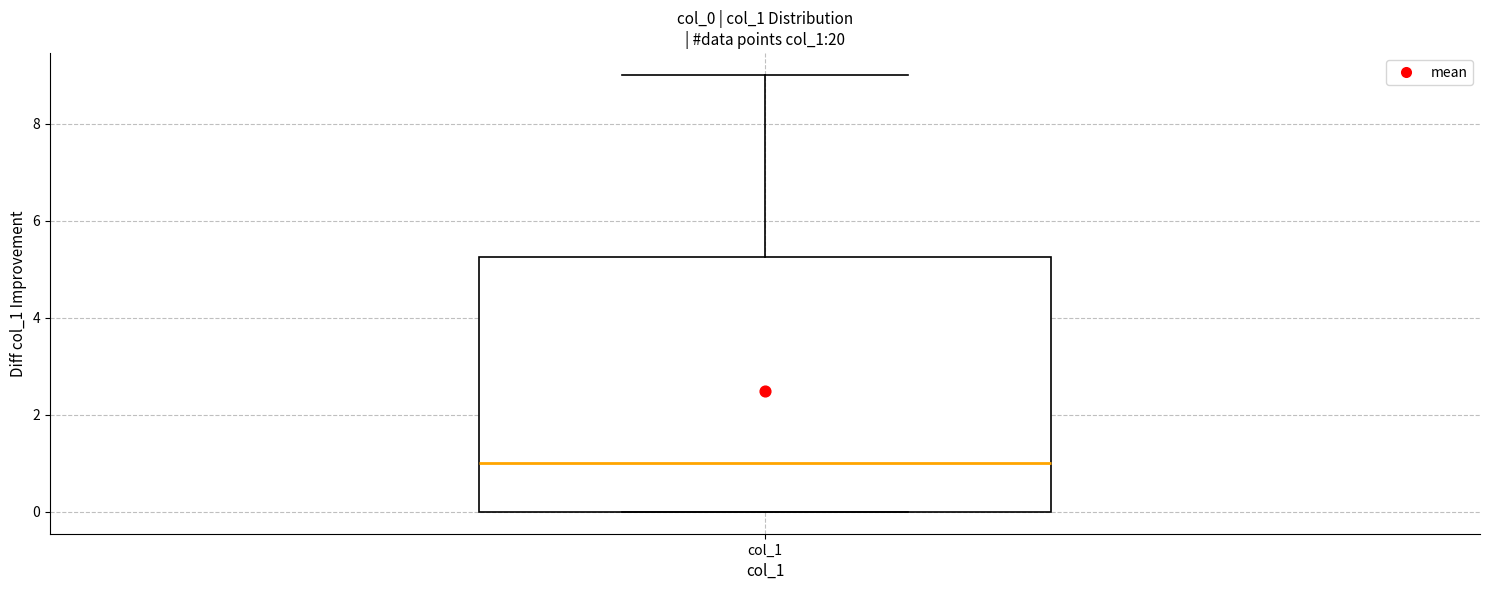

Read this box plot against the y-axis: the position of the median line, the range covered by the box, and the ends of both whiskers. The values are not printed on the chart, so give them approximately, as read against the axis.

median 1.0, box 0.0 to 5.2, whiskers 0.0 to 9.0